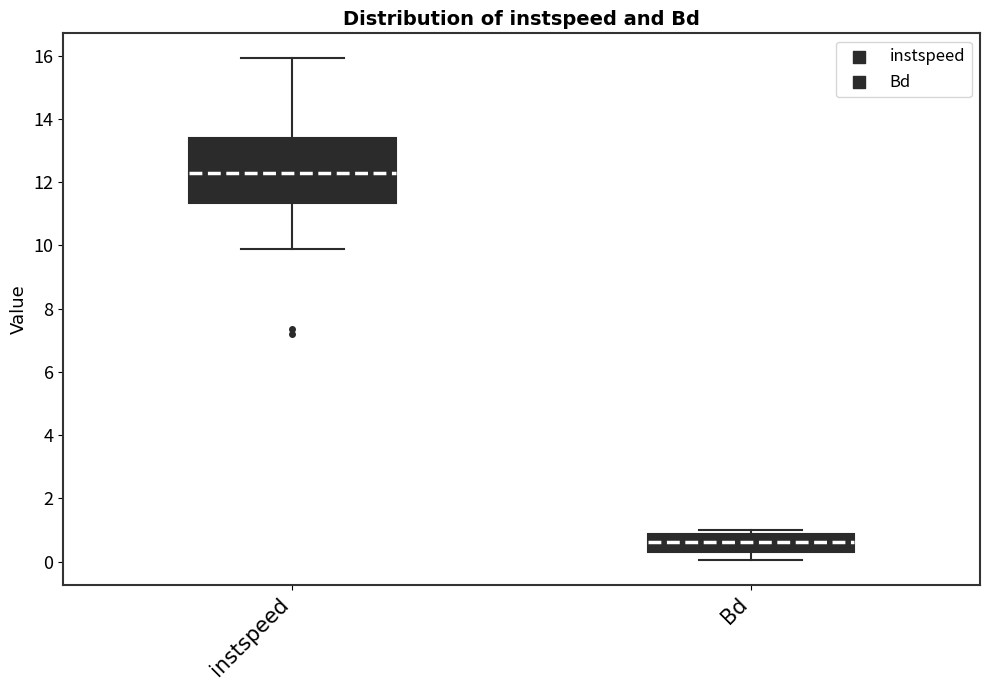

Reading left to right, transcribe this box plot: for each box, give where its median line is, the range the box spans, and where its two whiskers end, as read against the y-axis. The values are not printed on the chart, so give them approximately, as read against the axis.

instspeed: median 12.2, box 11.4 to 13.4, whiskers 9.8 to 16.0
Bd: median 0.6, box 0.4 to 0.8, whiskers 0.0 to 1.0